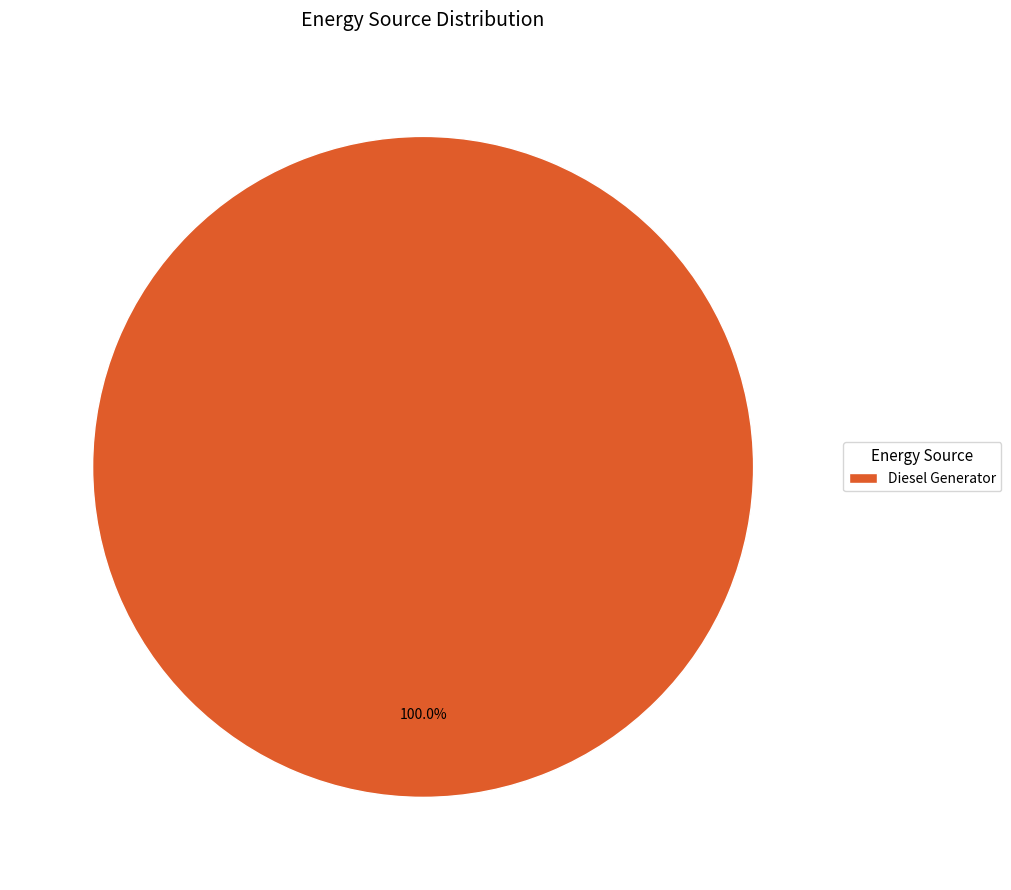

Rank the categories by value from highest to lowest.

Diesel Generator